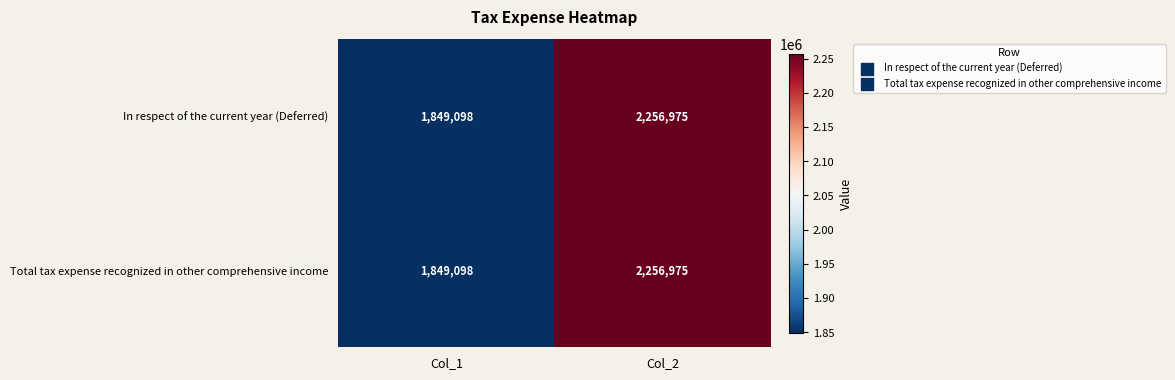

Is it true that Total tax expense recognized in other comprehensive income equals 2256975 at Col_2?

True